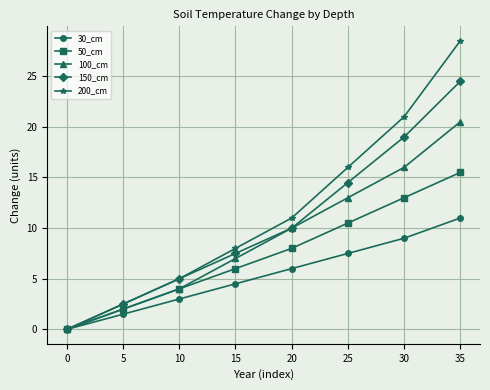

How many distinct data groups are displayed?

5